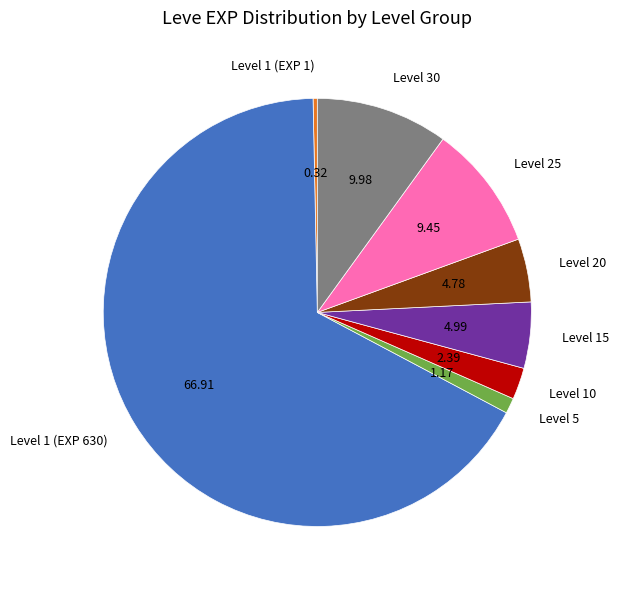

Approximately how many times larger is the value at Level 1 (EXP 630) compared to Level 15?

13.4